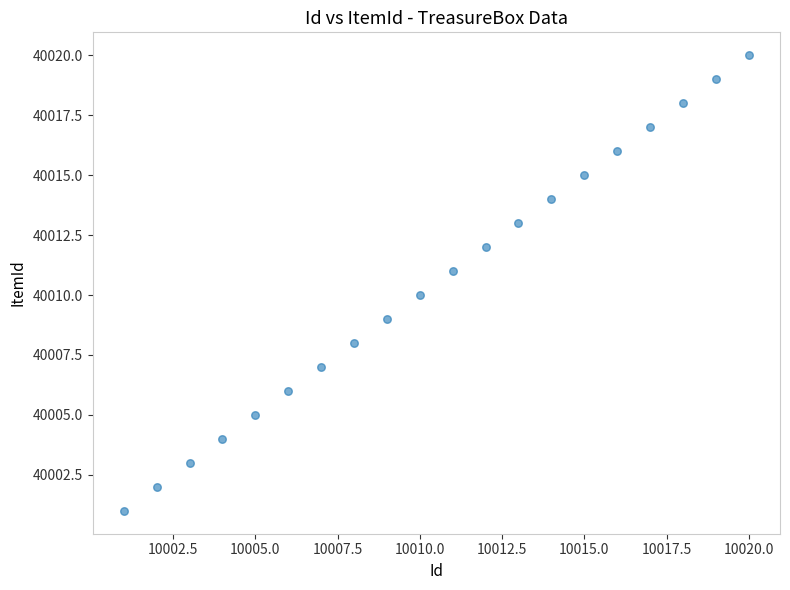

What is the range of X values (max minus min)?

19